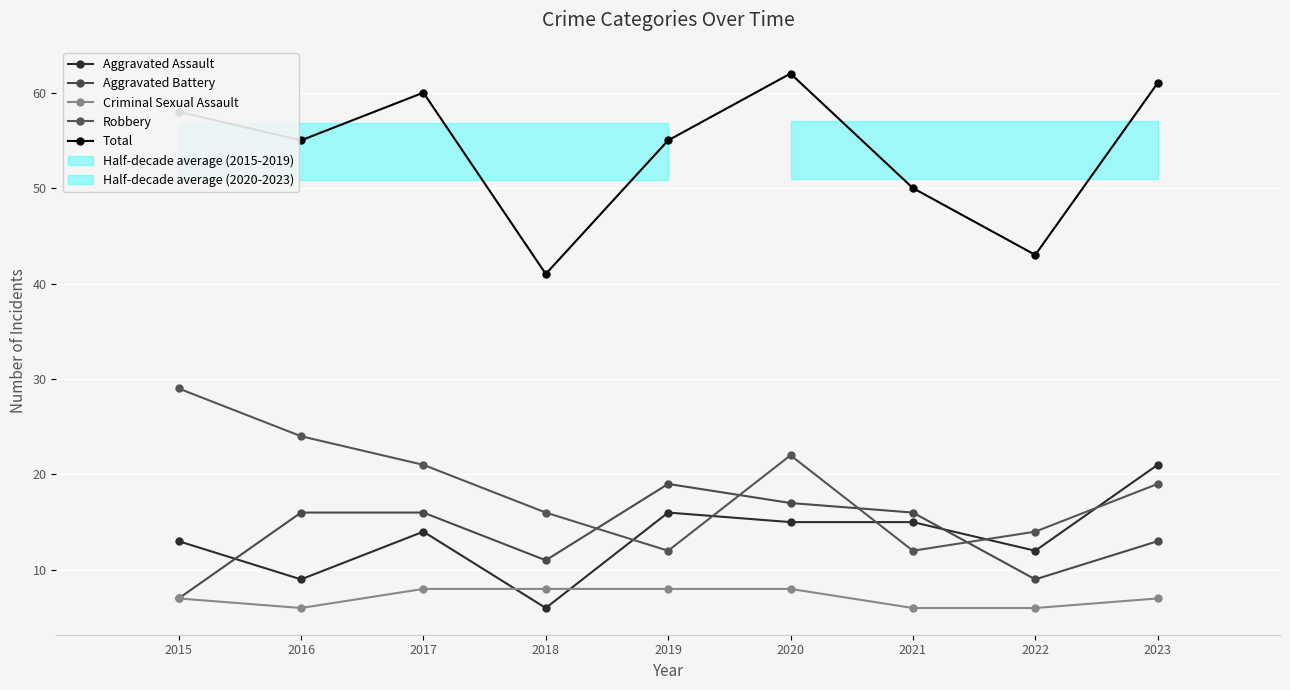

How many categories are shown in the chart?

9